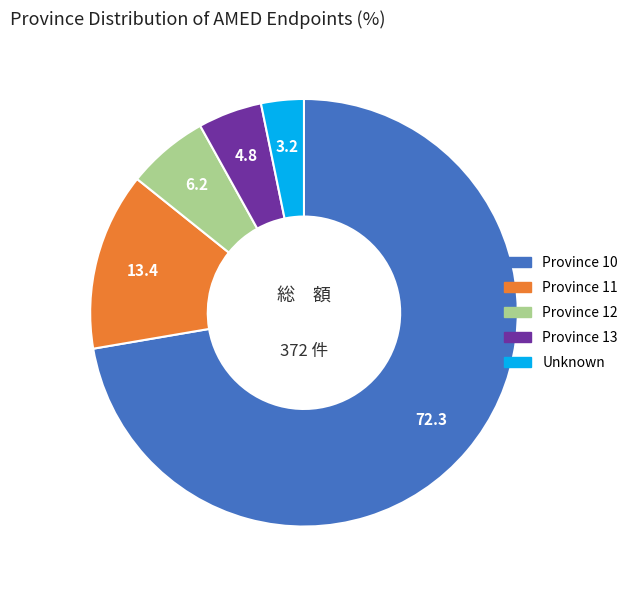

Does any single category account for the majority?

Yes